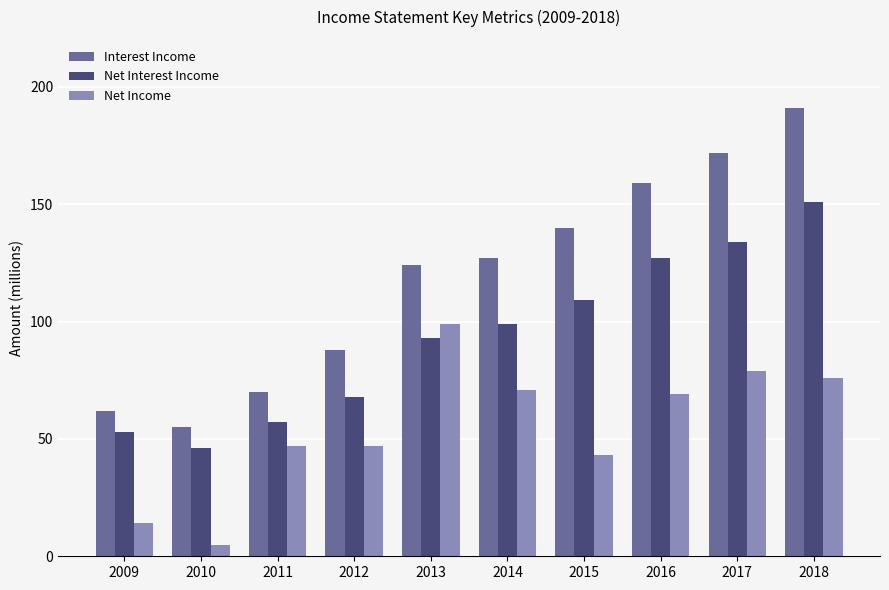

What is the difference between the highest and lowest values at 2018?

115